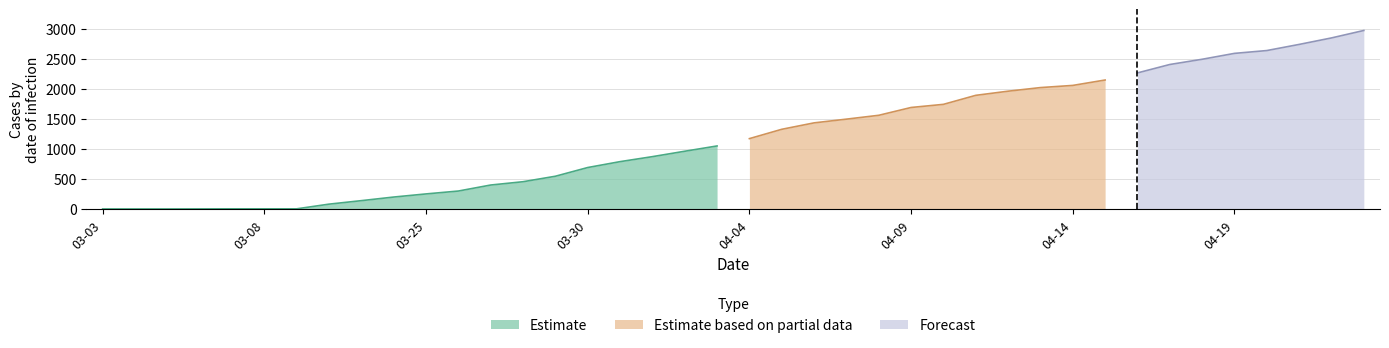

The value of Deaths at 04-05-2020 is 16. True or false?

False